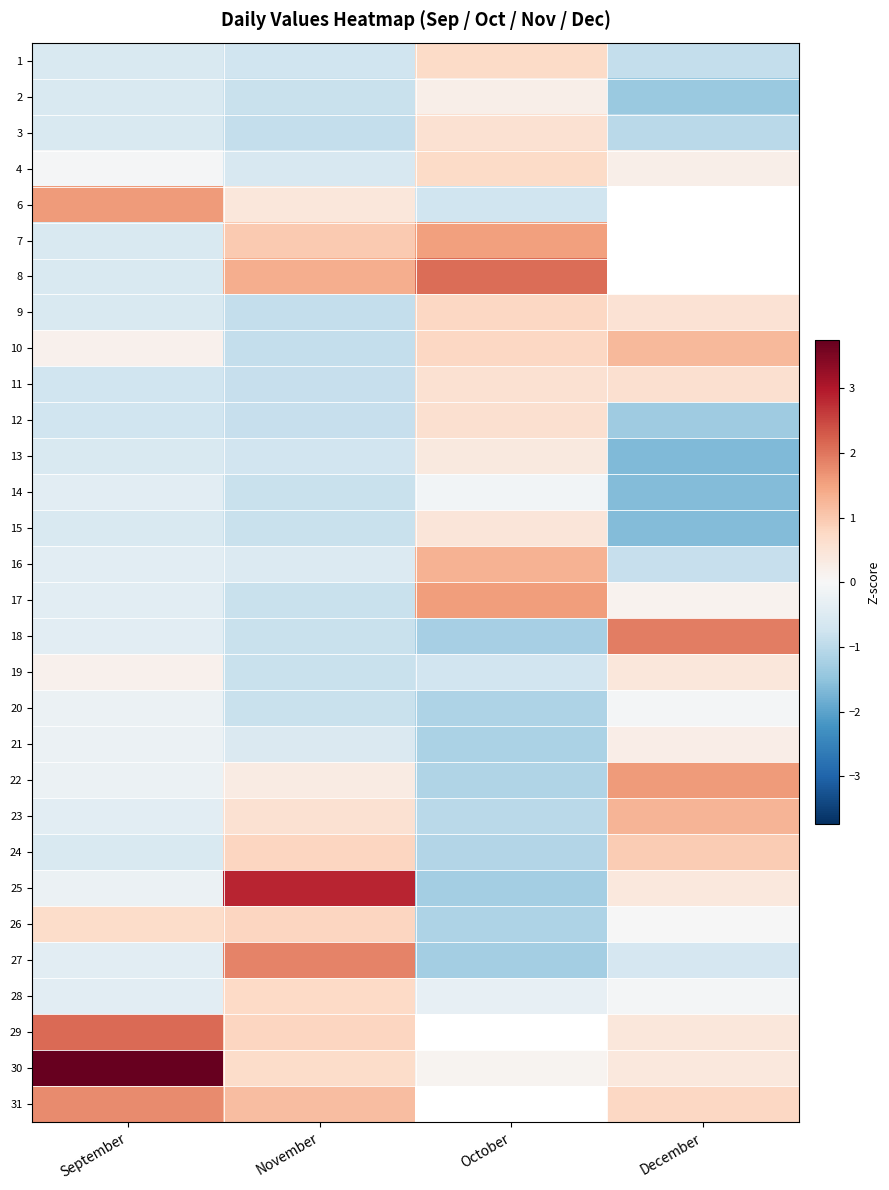

At how many categories does at least one series exceed 2?

3